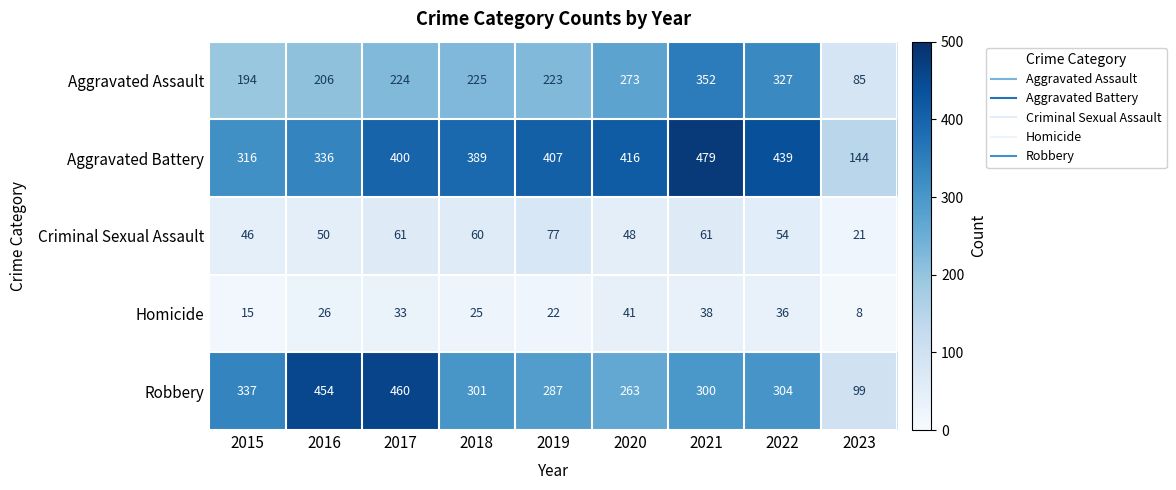

How many categories are shown in the chart?

9